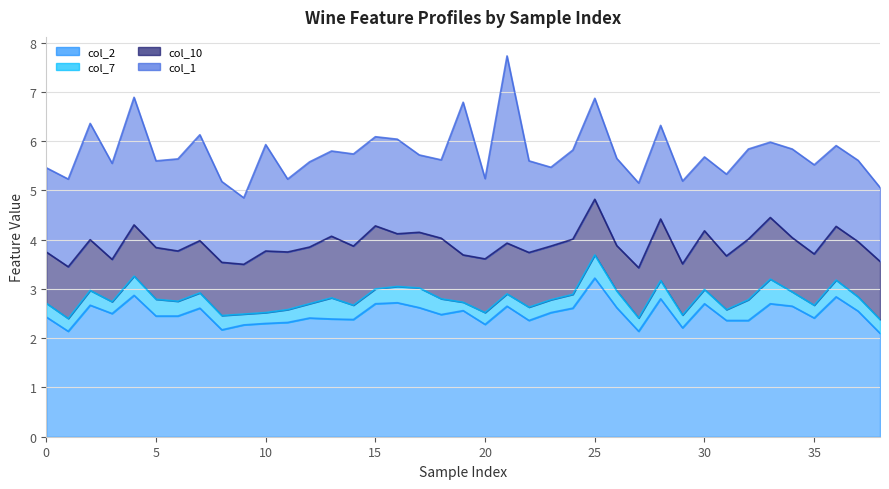

True or false: col_7 (line) and col_10 (line) intersect in this chart.

False